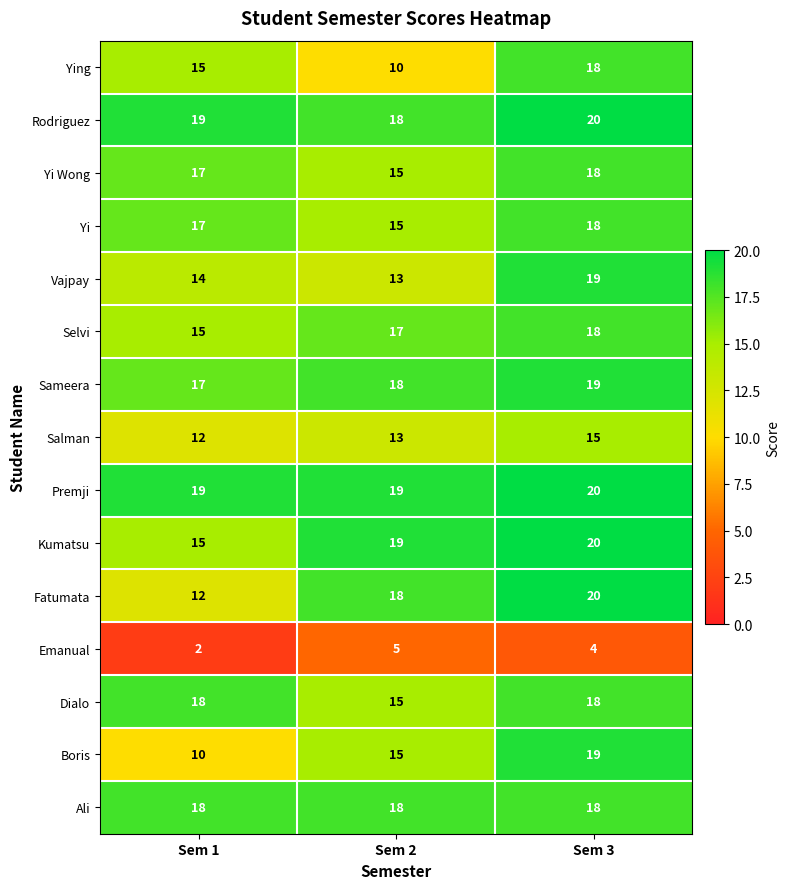

Is the value of Premji at Sem 2 greater than the value of Salman at Sem 3?

Yes